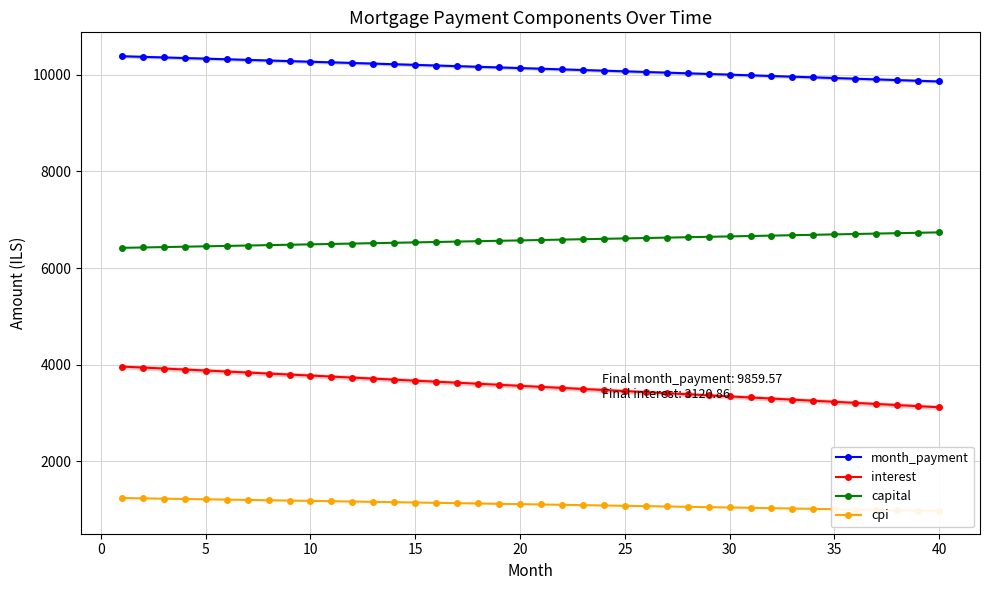

True or false: interest and capital cross at least once.

False